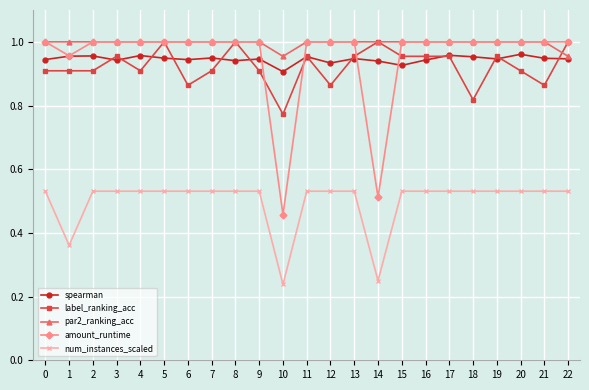

How many lines are shown in the chart?

5